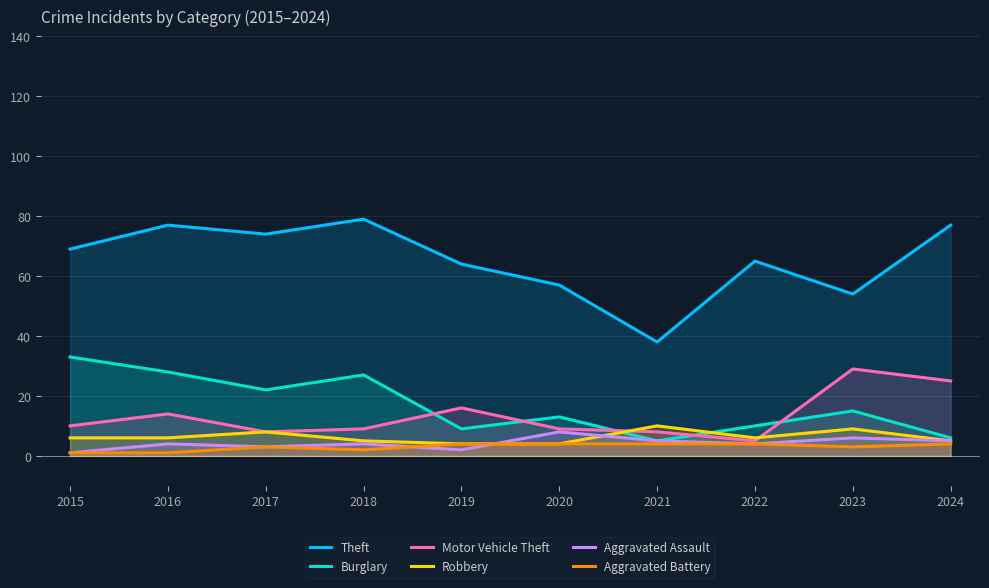

What is the sum of all Motor Vehicle Theft values?

133